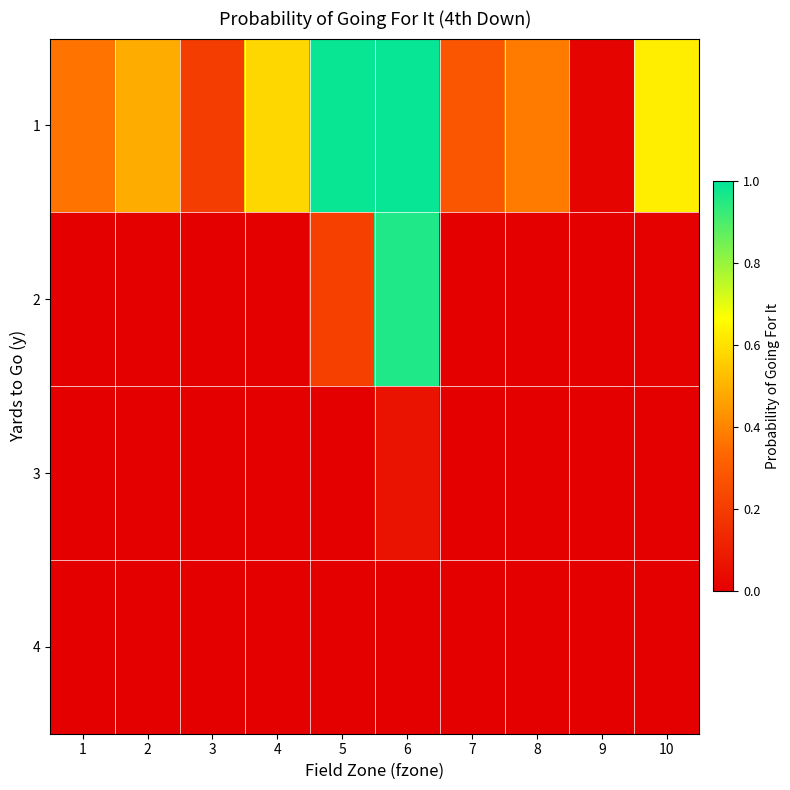

Count the number of data series in this chart.

4